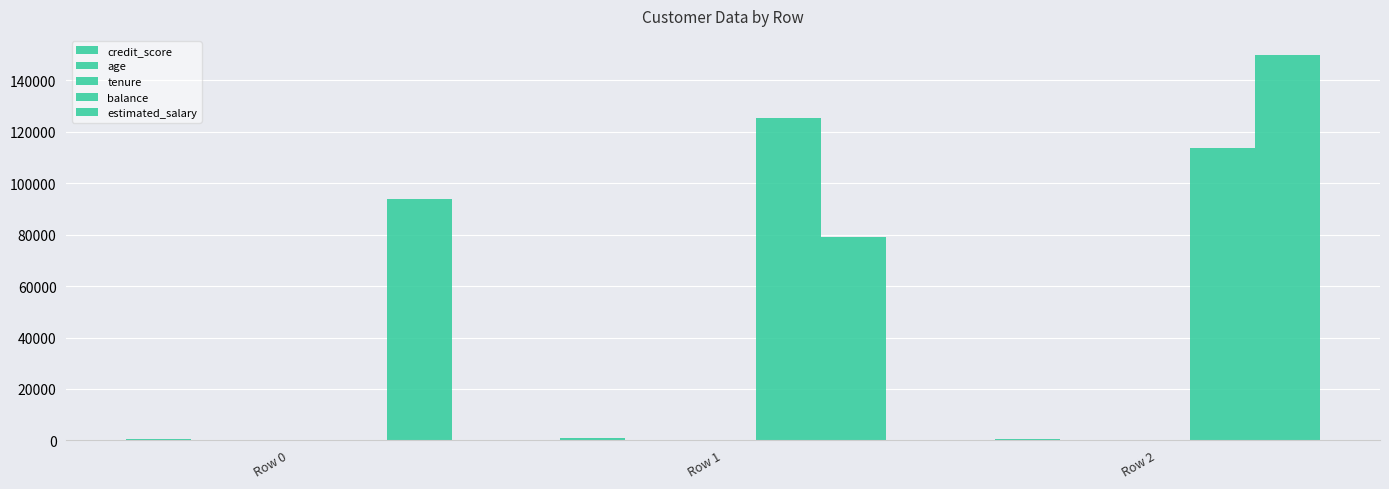

How many series are shown in this chart?

5